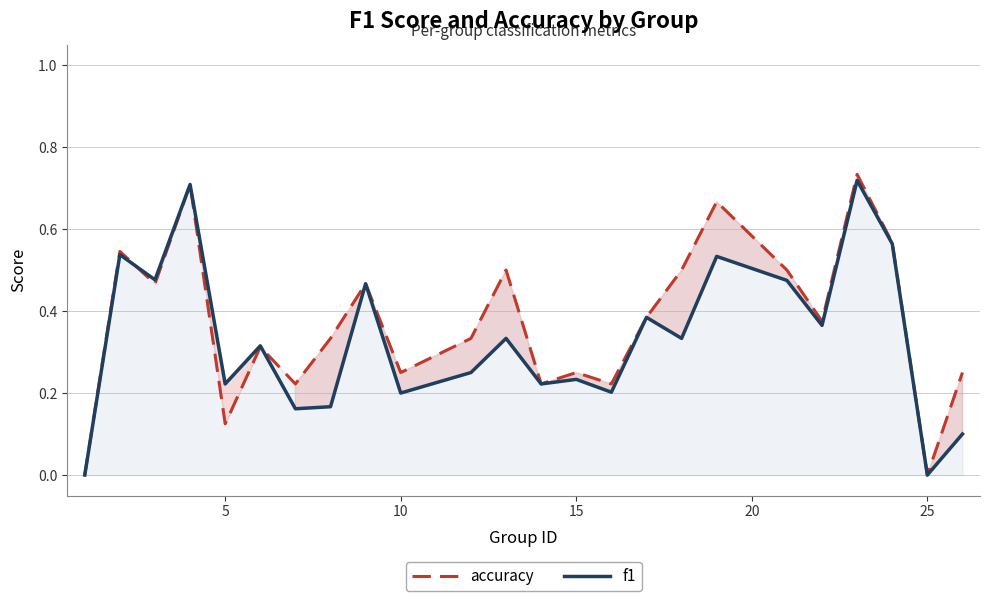

How many lines are shown in the chart?

2